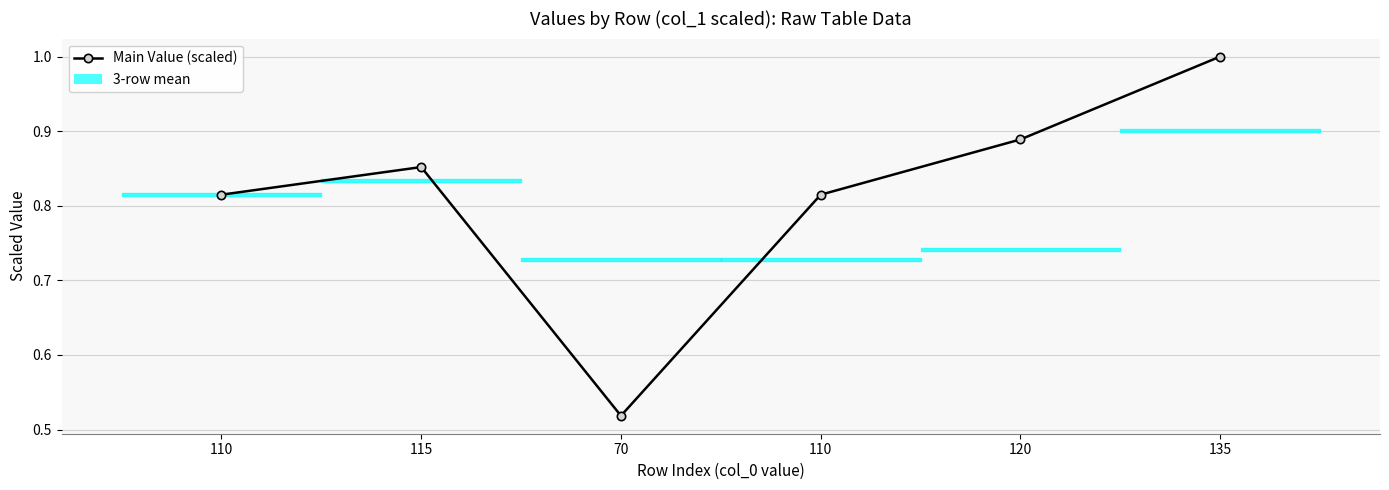

Rank the categories by value from lowest to highest.

70, 110, 110, 115, 120, 135